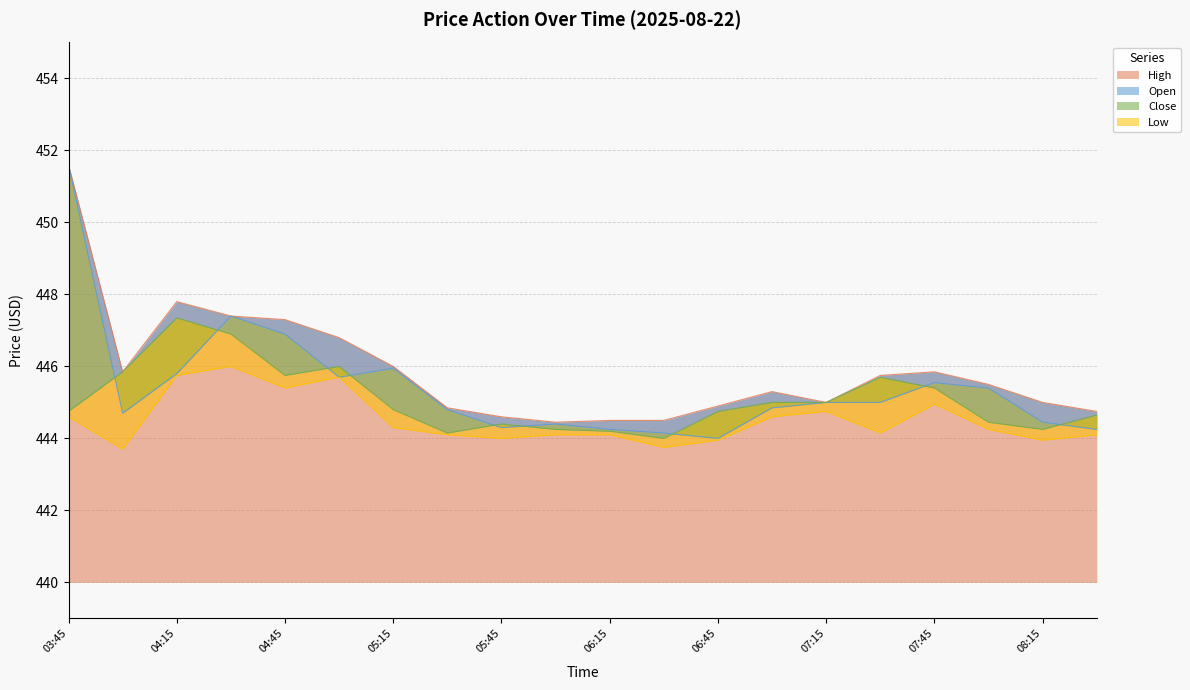

Which series has the largest total across all categories?

High